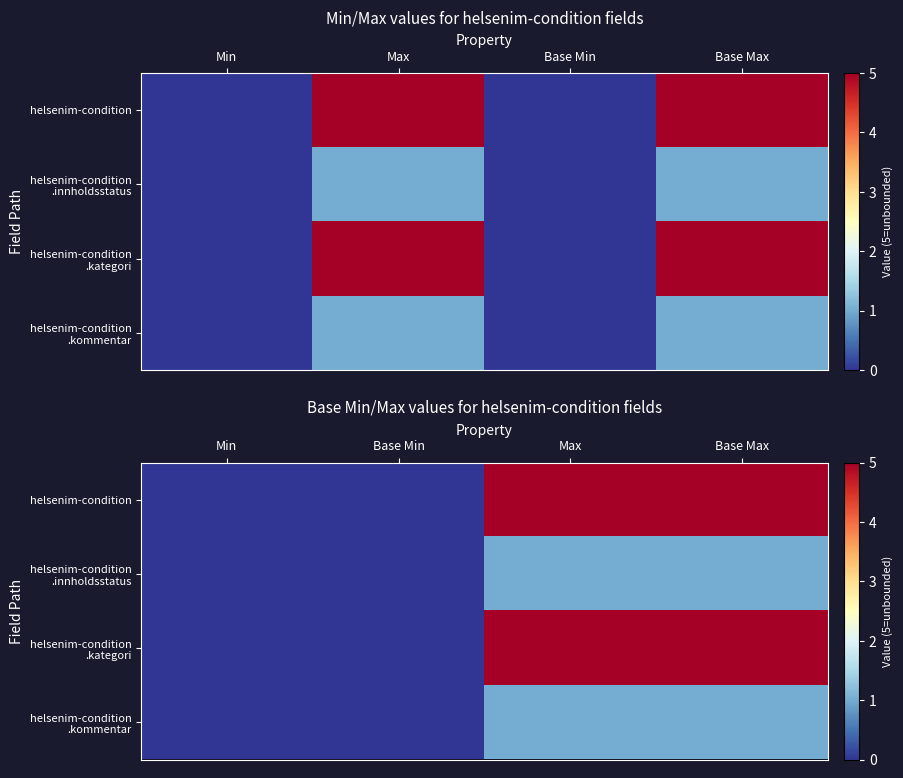

Is it true that helsenim-condition .kommentar equals 1 at Base Max?

False